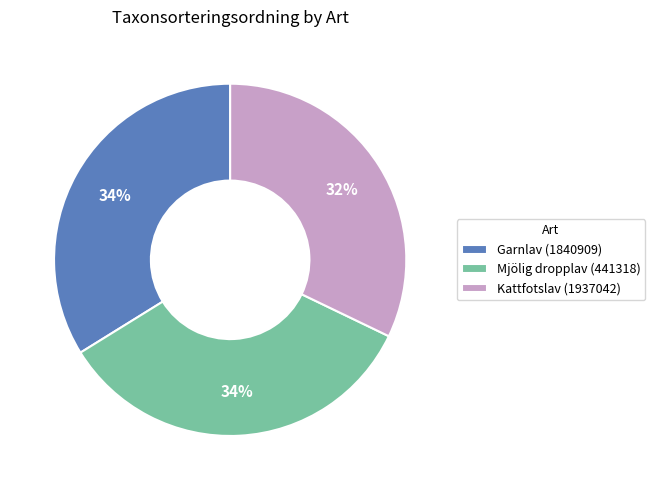

Approximately how many times larger is the value at Garnlav (1840909) compared to Mjölig dropplav (441318)?

1.0